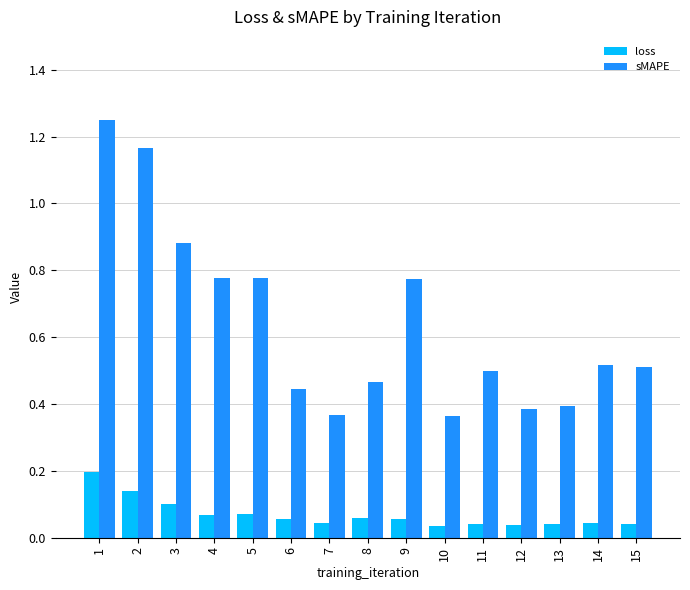

Which series has the widest spread of values?

sMAPE